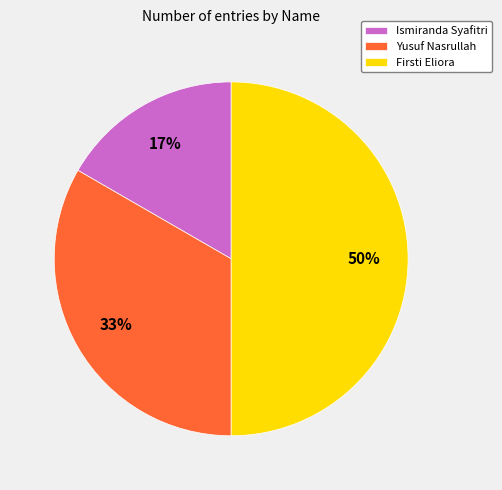

Rank the categories by value from lowest to highest.

Ismiranda Syafitri, Yusuf Nasrullah, Firsti Eliora